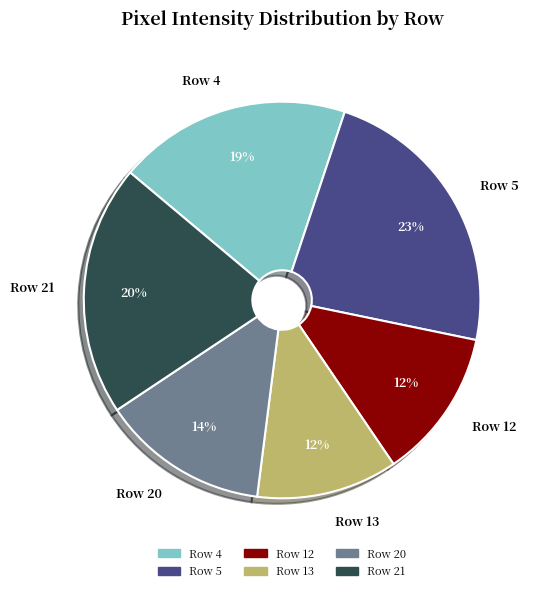

What is the ratio of the value at Row 12 to the value at Row 20?

0.9